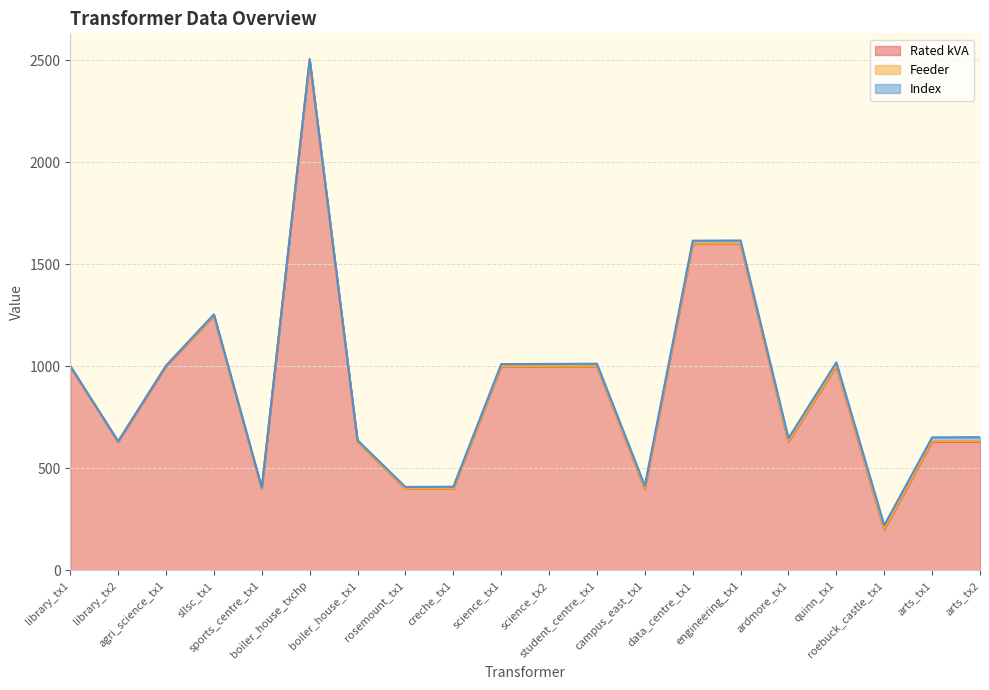

Reading left to right, list all the values displayed in this chart.

Rated kVA: 1000	630	1000	1250	400	2500	630	400	400	1000	1000	1000	400	1600	1600	630	1000	200	630	630
Feeder: 1	1	1	1	1	1	1	1	1	1	1	1	2	2	2	2	3	3	3	3
Index: 1	2	3	4	5	6	7	8	9	10	11	12	13	14	15	16	17	18	19	20